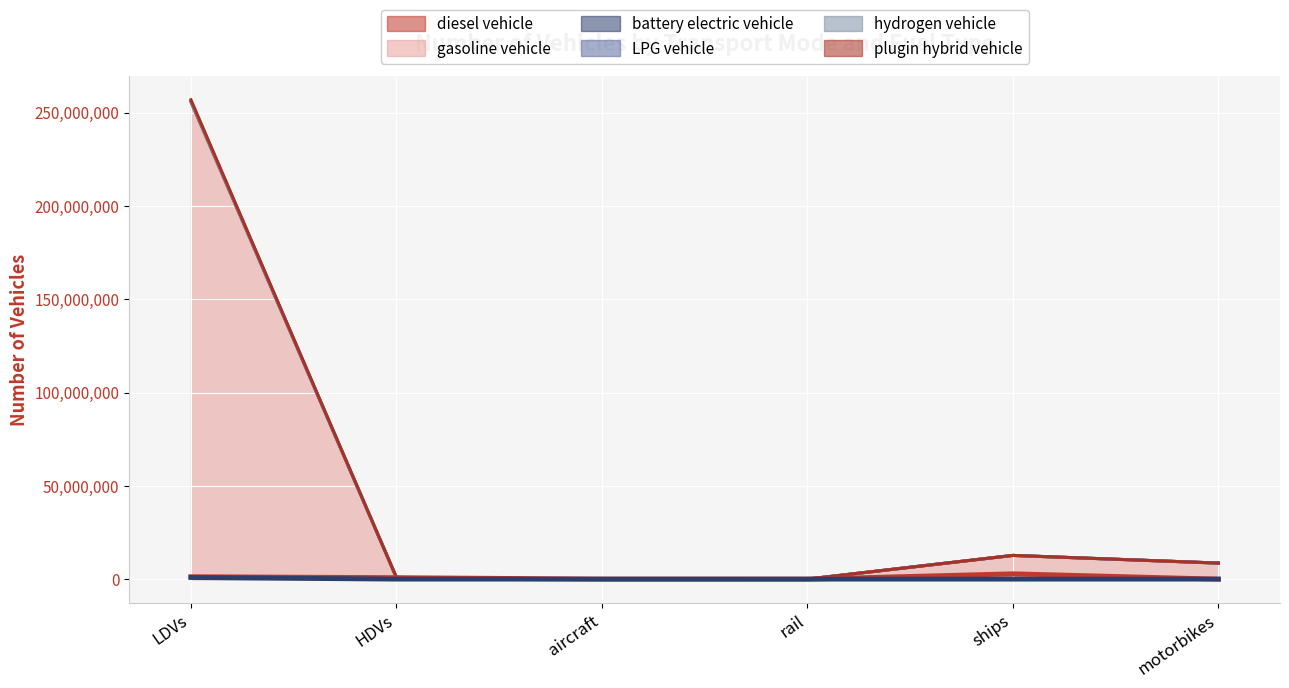

Is the value of diesel vehicle at ships greater than the value of gasoline vehicle at rail?

Yes